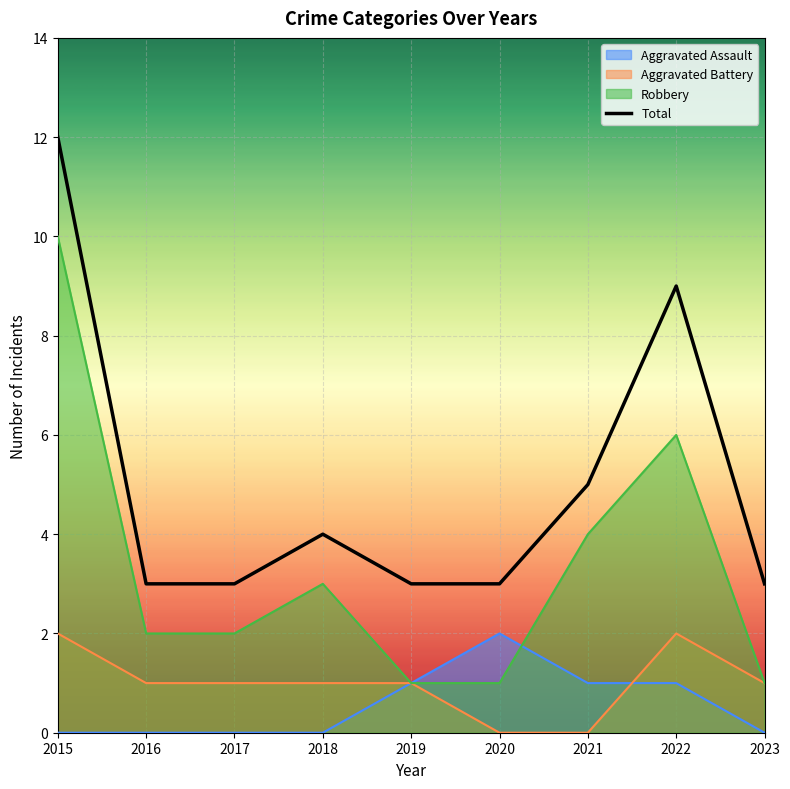

At how many categories does at least one series exceed 11?

1